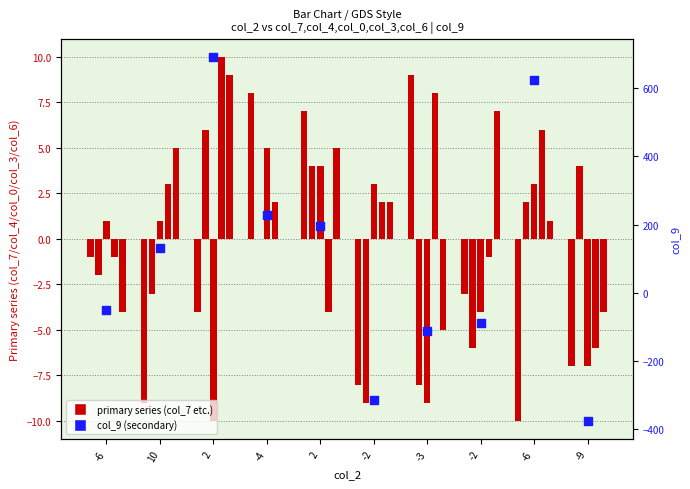

Which series has the largest Y range (max minus min)?

col_9